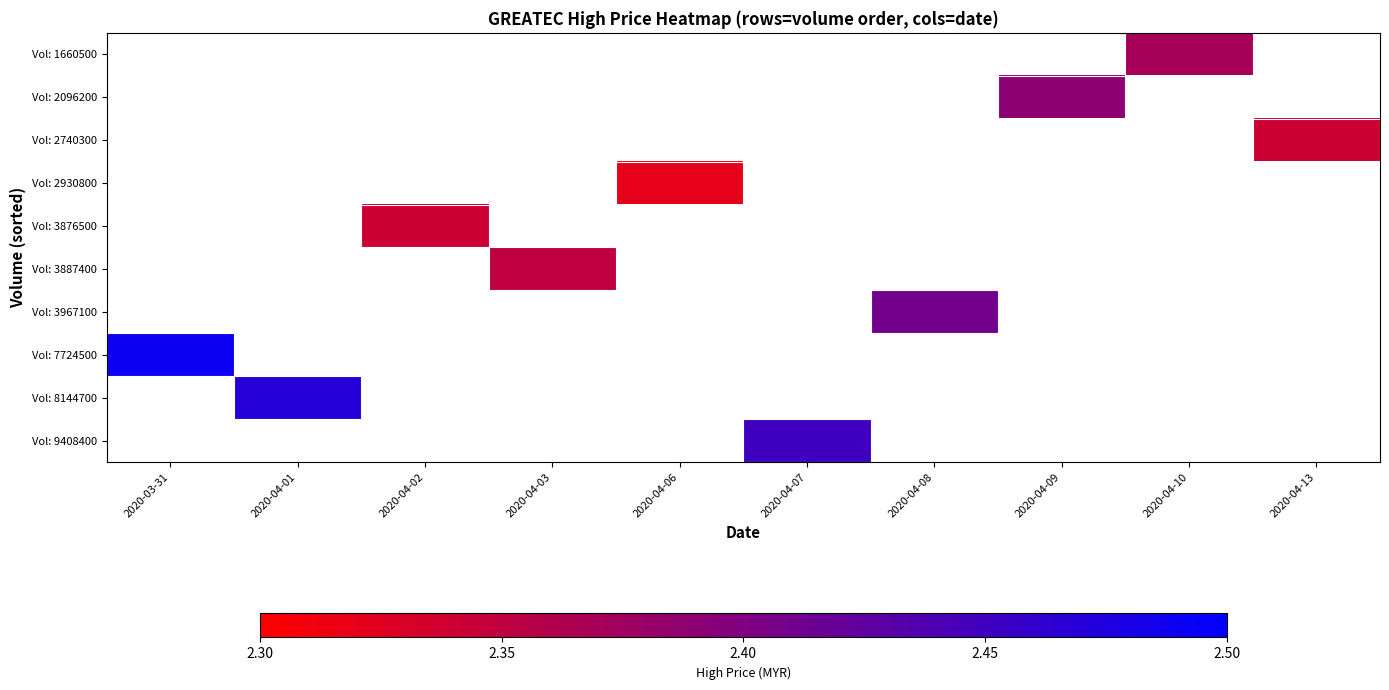

Which category has the highest value across all series?

2020-03-31